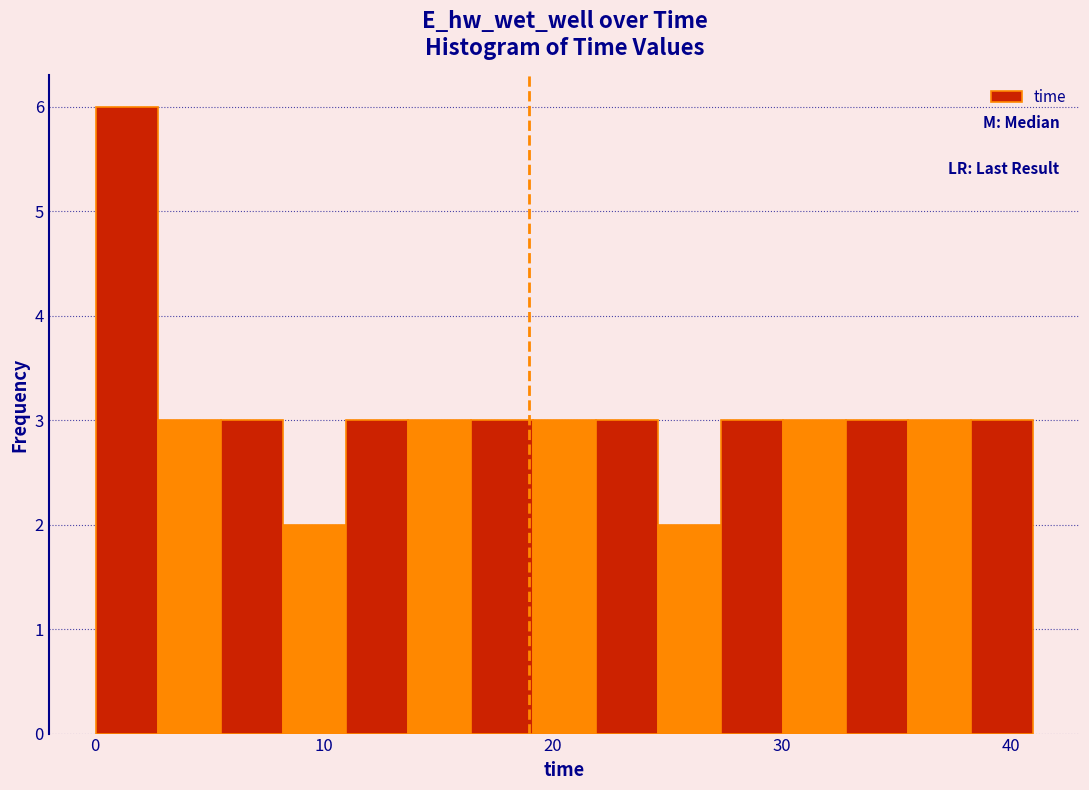

Around what value on the x-axis is the tallest bar? Give the approximate position of its centre, as read against the axis.

1